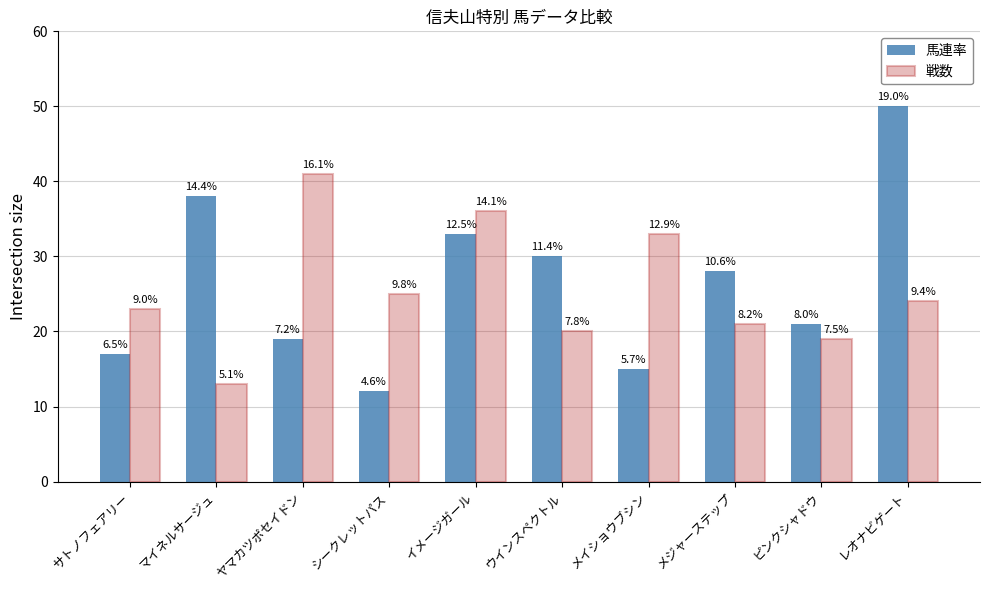

What is the label of the 6th bar from the right?

イメージガール